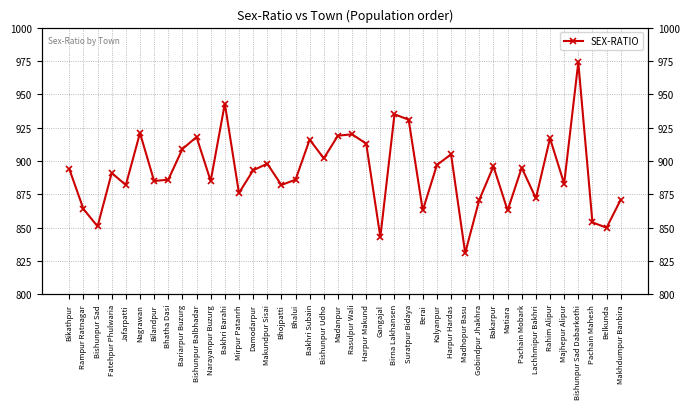

What is the sum of all values?

35685